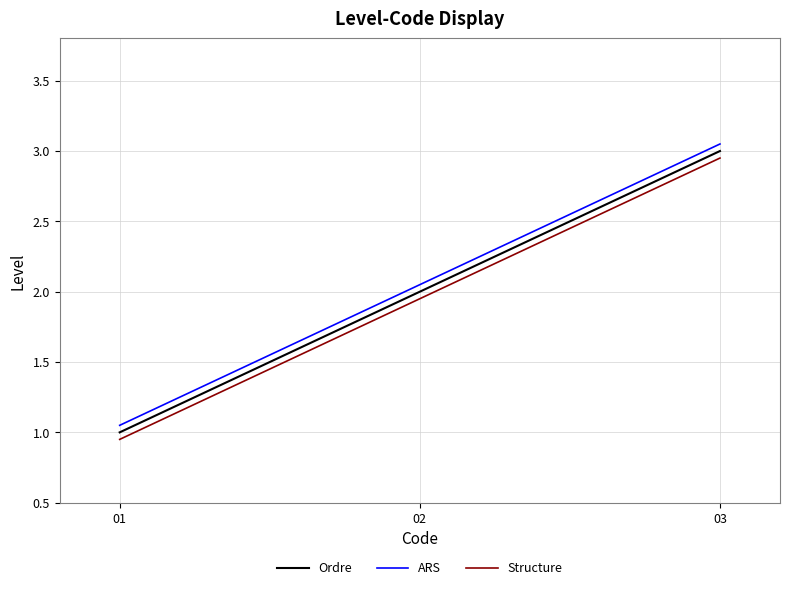

At which label does Ordre reach its peak?

03